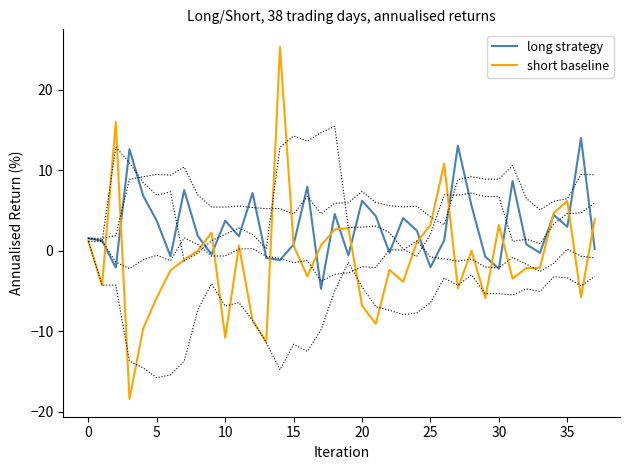

Is the value of short baseline at 16 greater than the value of long strategy at 17?

Yes